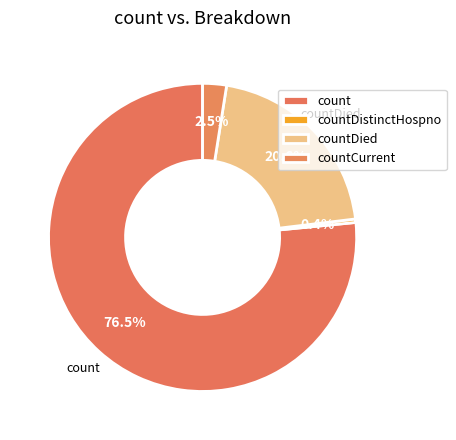

Which category has the biggest portion of the pie?

count